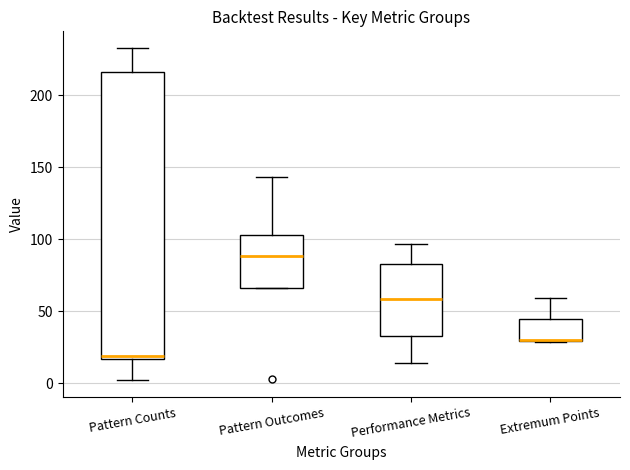

Where is the lower edge of the box for Extremum Points on the y-axis? The values are not printed on the chart, so give them approximately, as read against the axis.

30